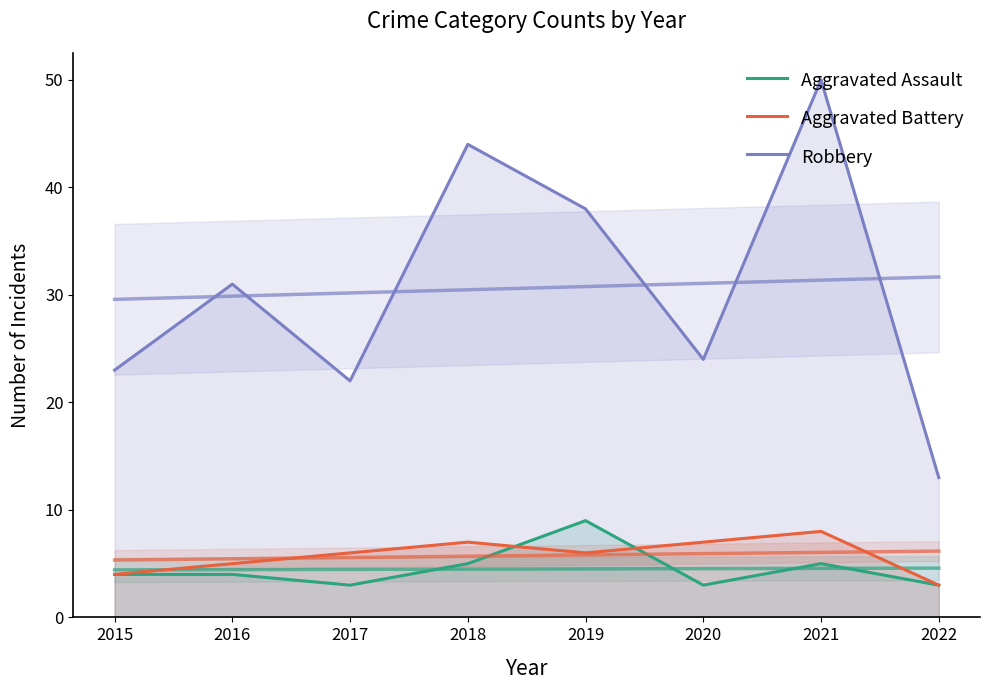

What value does the Aggravated Assault series have at 2022?

3